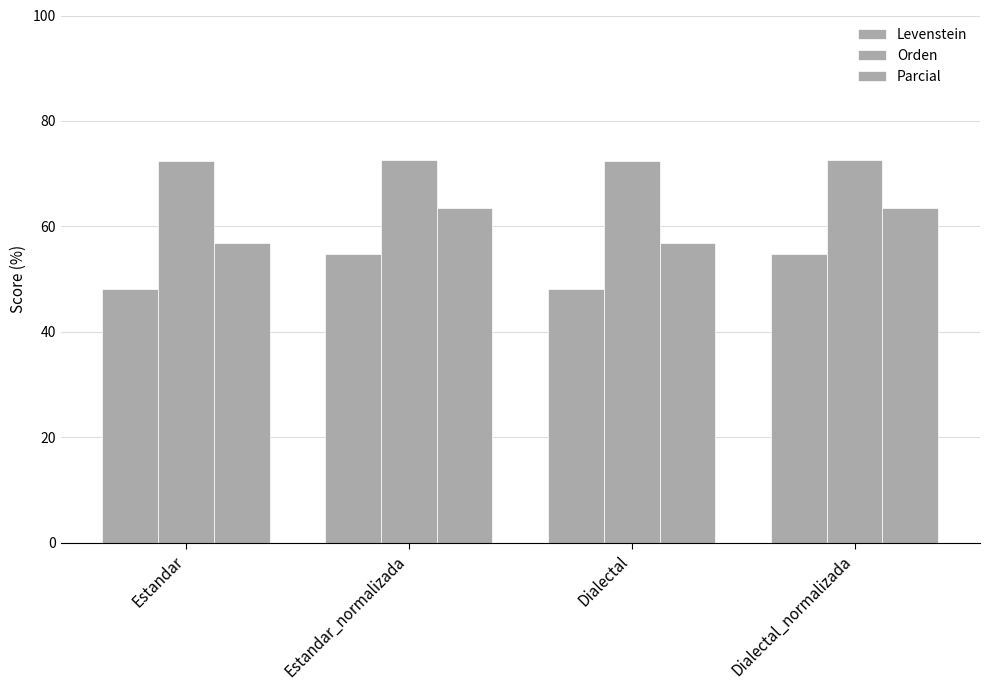

What is the spread (max minus min) of values at Dialectal_normalizada?

17.7